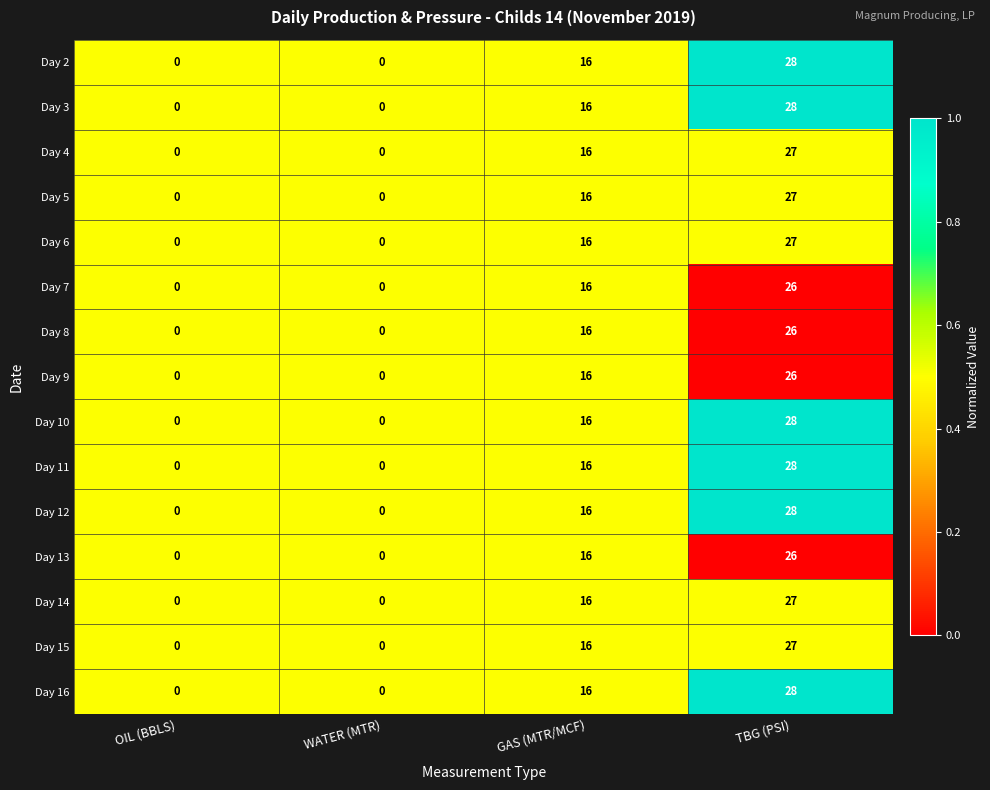

How many distinct data groups are displayed?

15